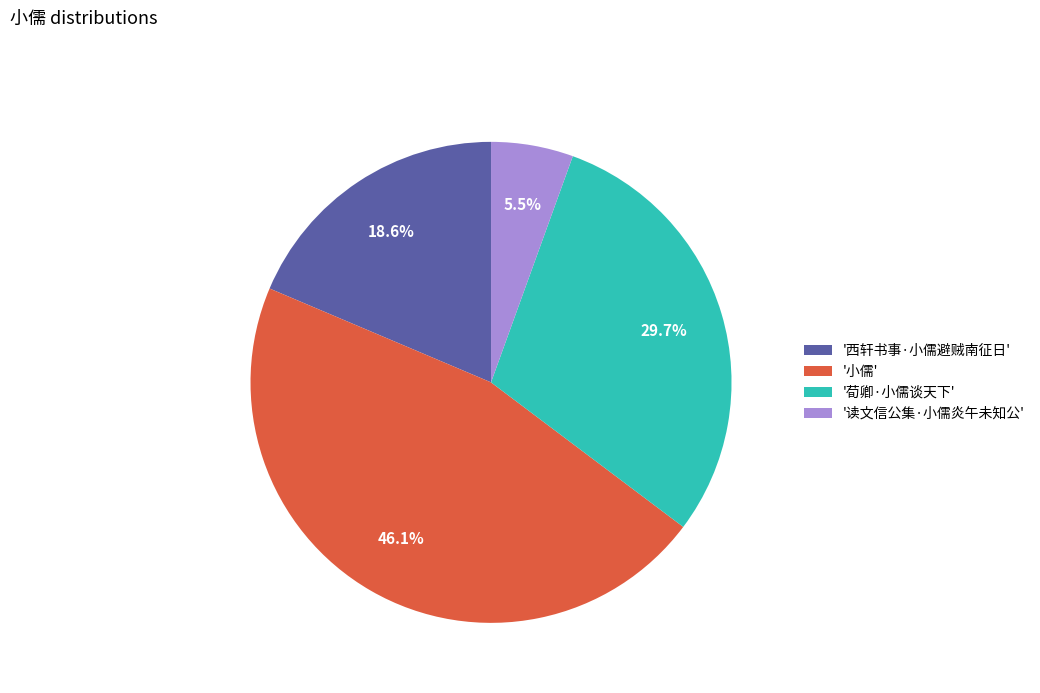

Is there a majority slice in this chart?

No